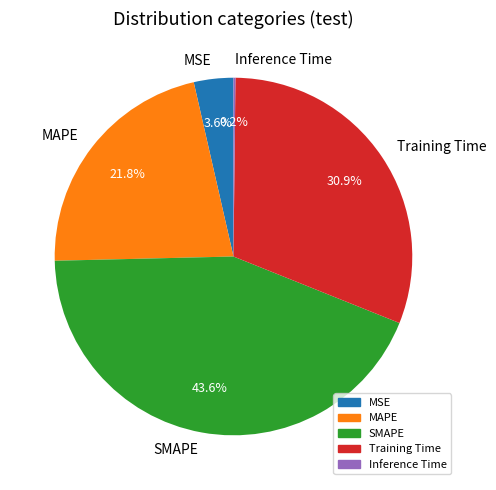

Does any single category account for the majority?

No